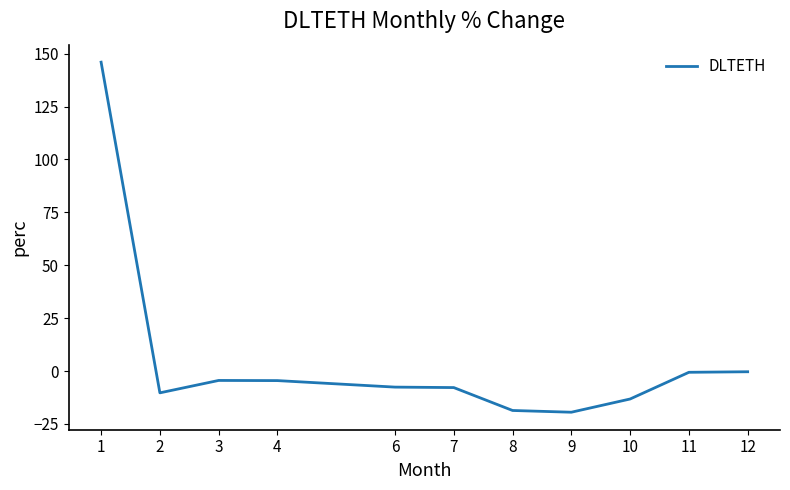

How many values exceed -7?

5